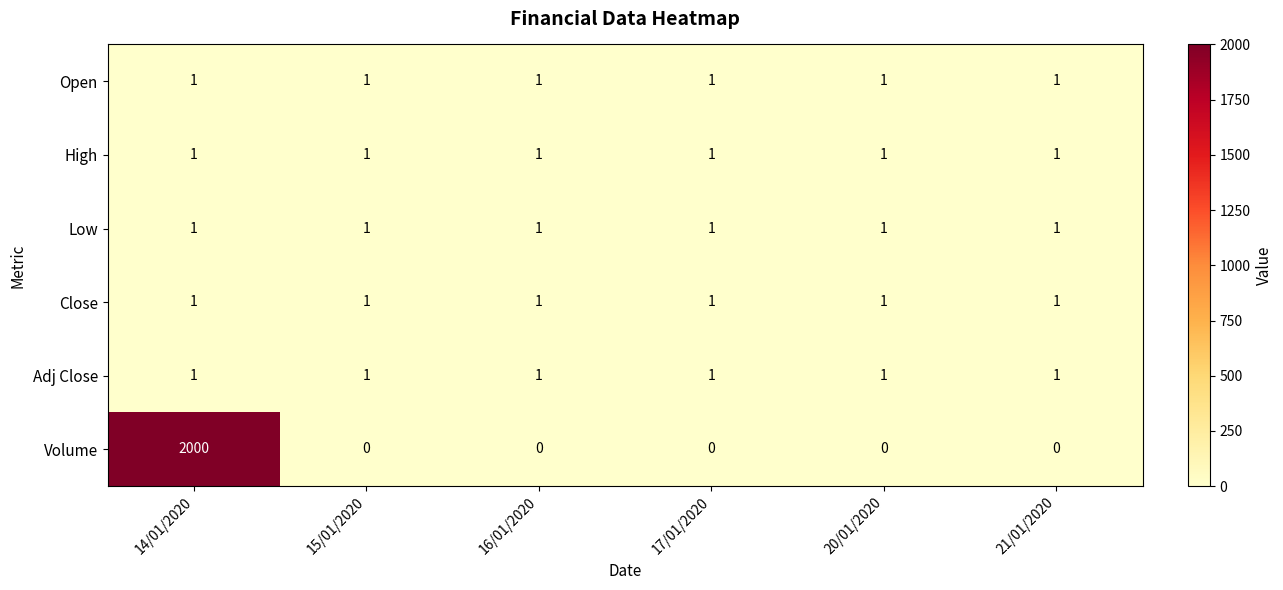

At which category is the sum across all series the highest?

14/01/2020